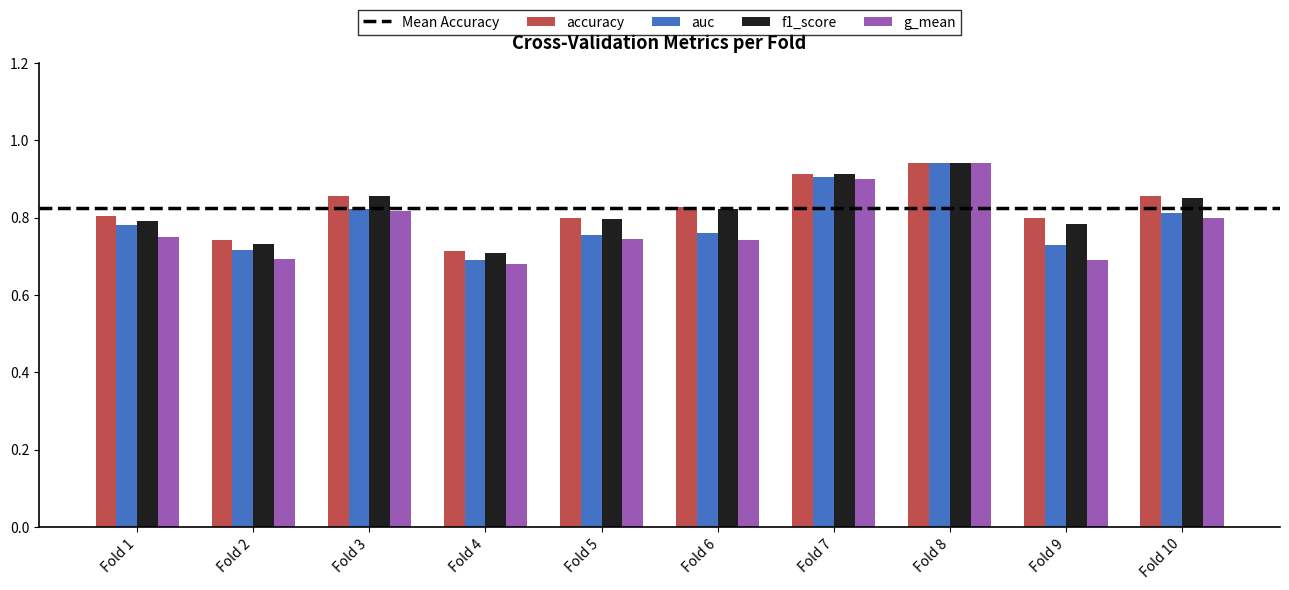

True or false: g_mean has a value of 0.9 at Fold 7.

True